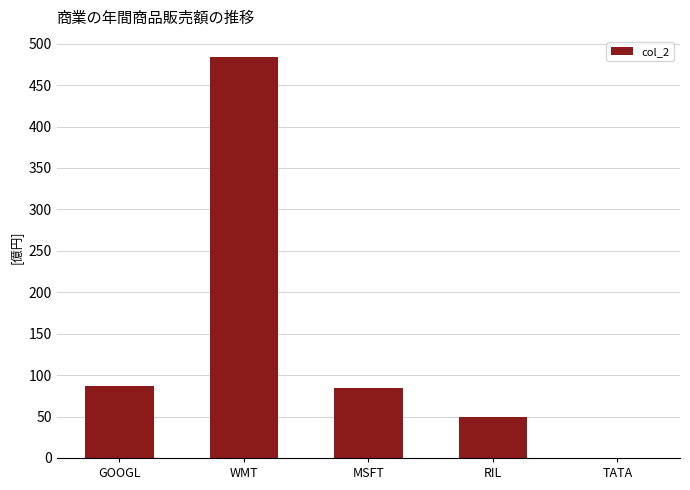

What is the change in value from RIL to TATA?

-51